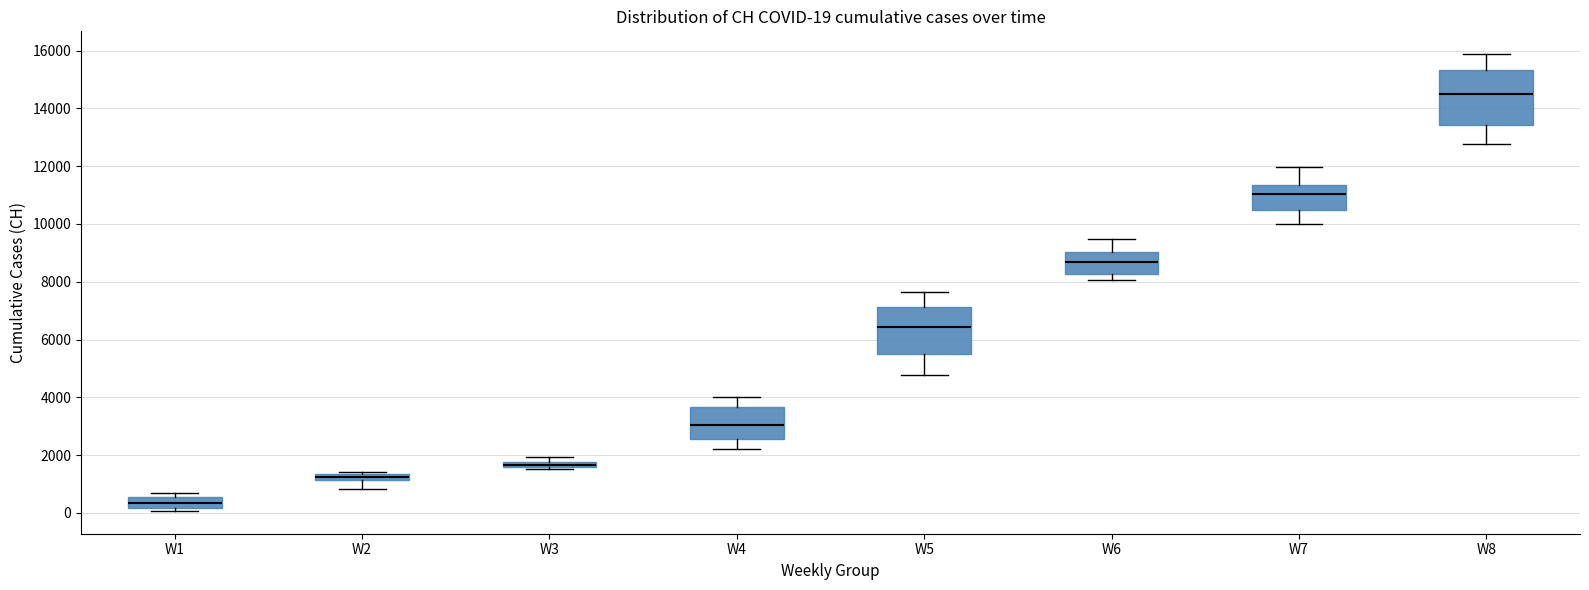

Comparing the boxes themselves (not the whiskers), which one is the tallest?

W8